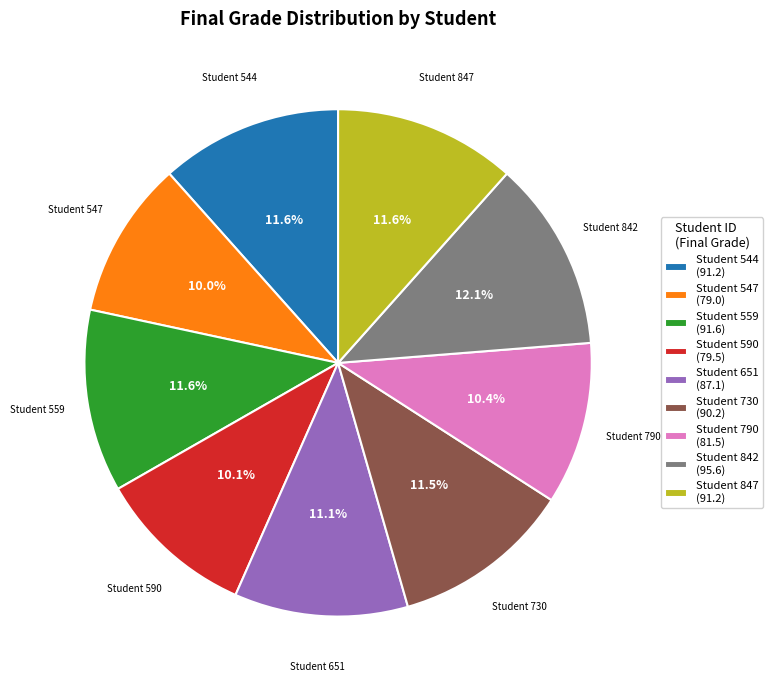

Which category has the biggest portion of the pie?

Student 842 (95.6)